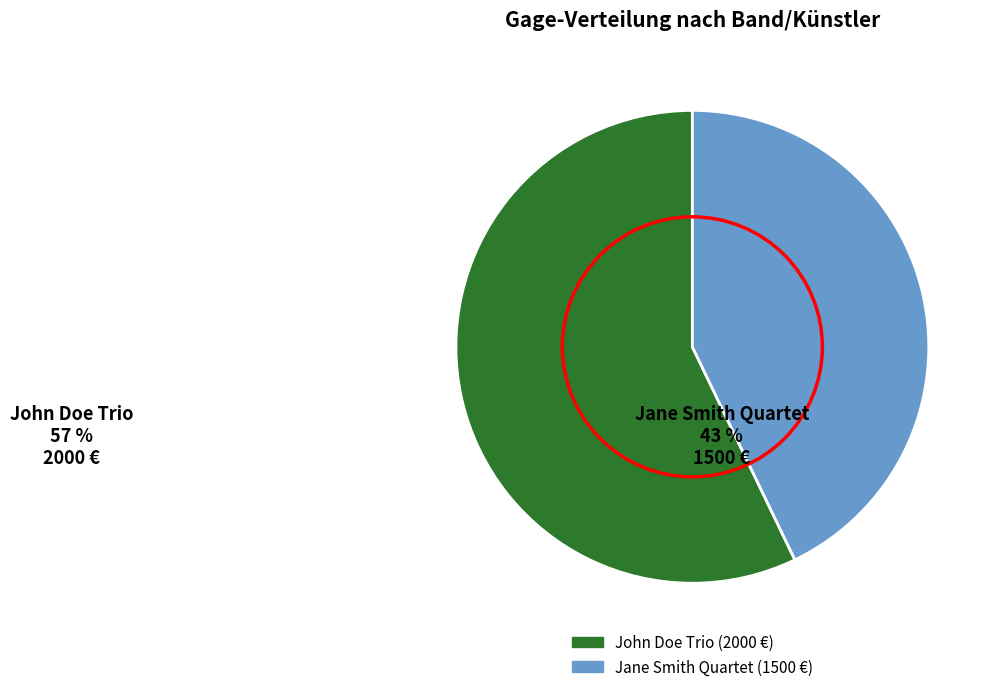

Which category has the biggest portion of the pie?

John Doe Trio